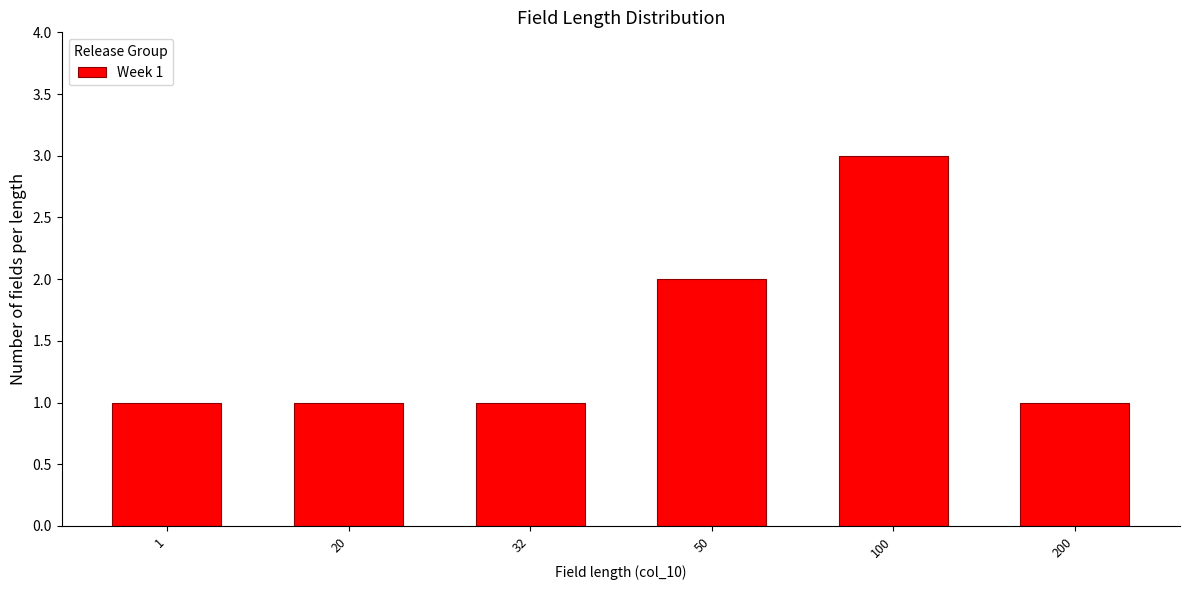

Reading right to left, transcribe all the data shown in this chart.

1	3	2	1	1	1